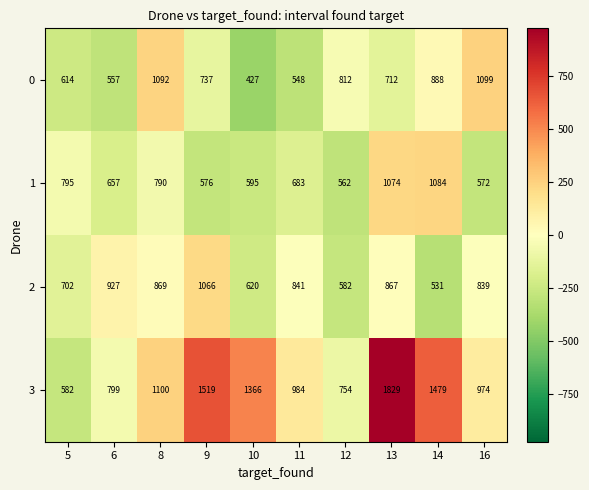

Which category has the highest value across all series?

13